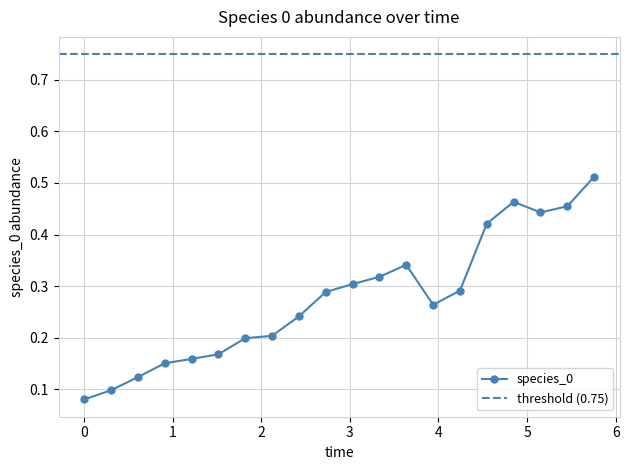

How many lines are shown in the chart?

1